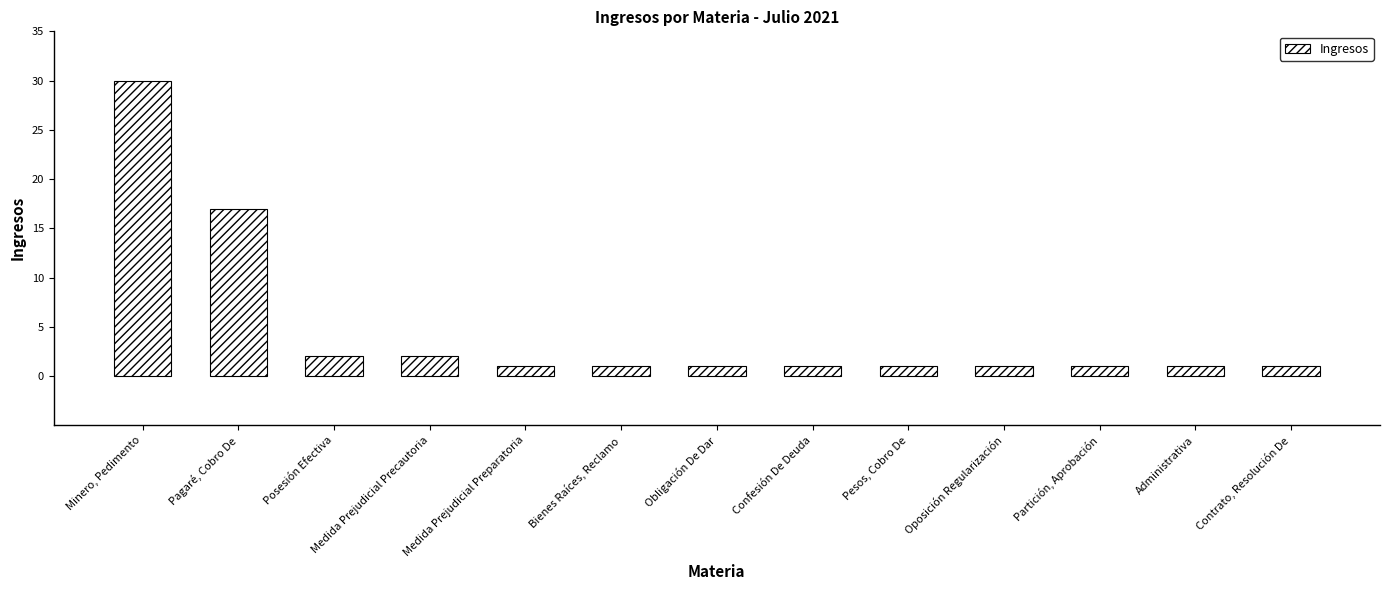

At which label is the value closest to 15?

Pagaré, Cobro De